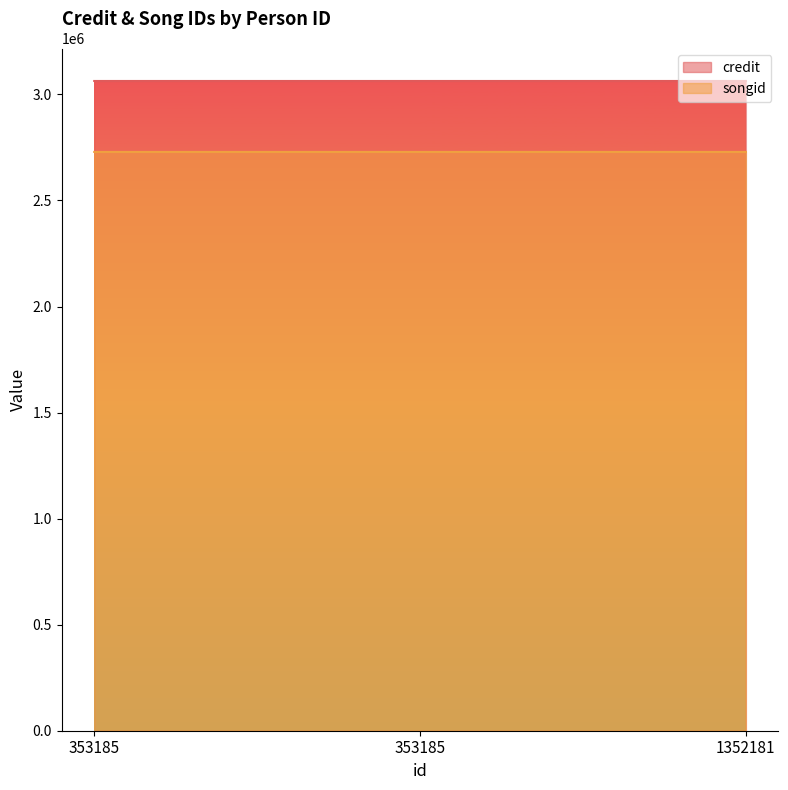

What are all the series names shown in the legend?

credit, songid